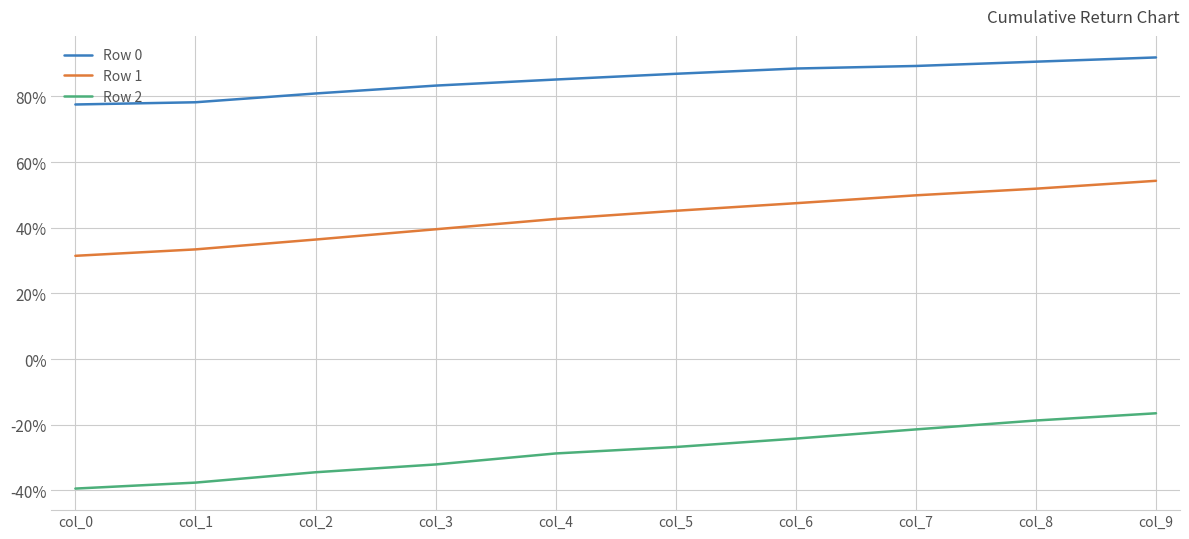

What are all the series names shown in the legend?

Row 0, Row 1, Row 2